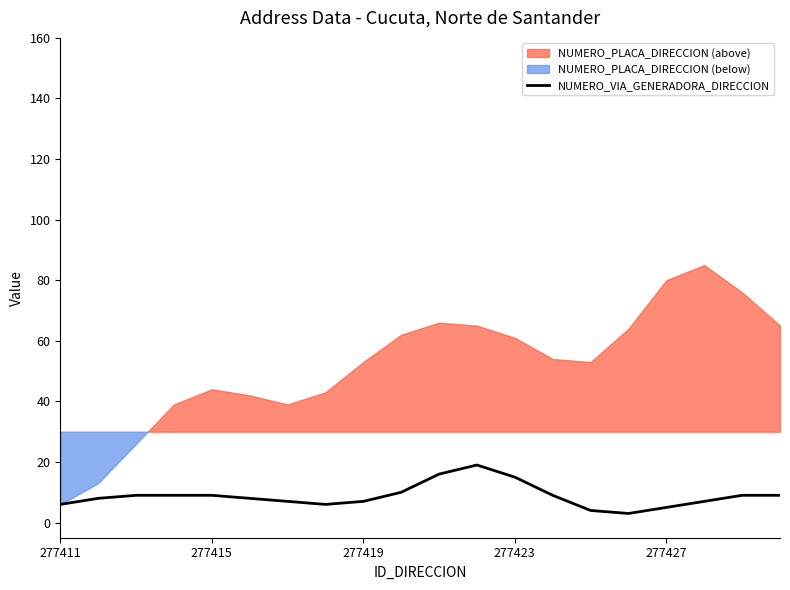

What is the average value?

9